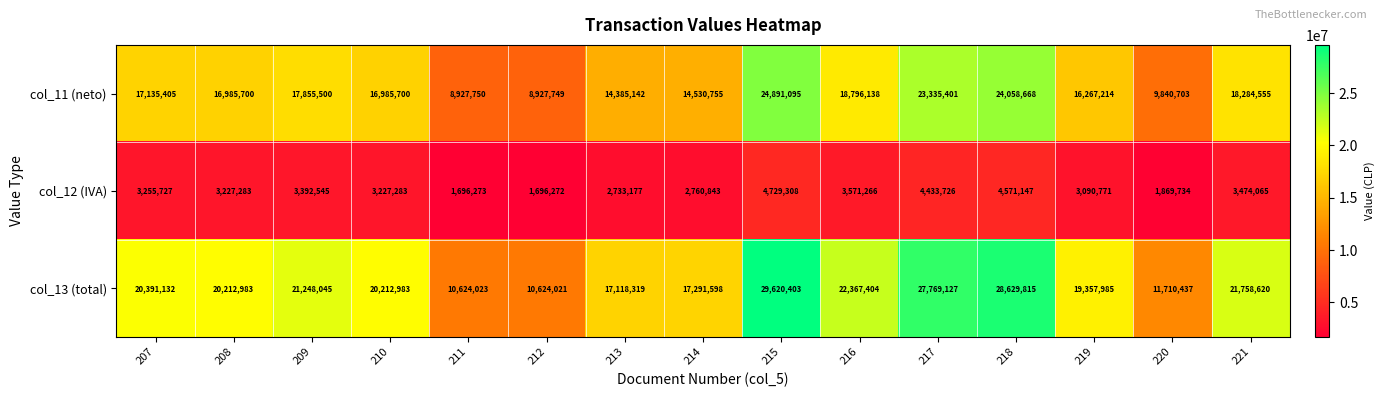

What is the difference between the maximum and minimum values in the col_11 (neto) series?

15963346